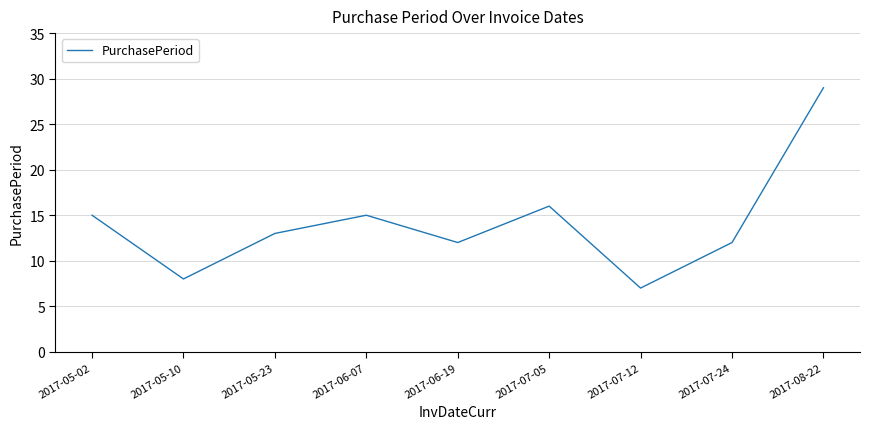

Between 2017-07-05 and 2017-05-10, which is larger?

2017-07-05